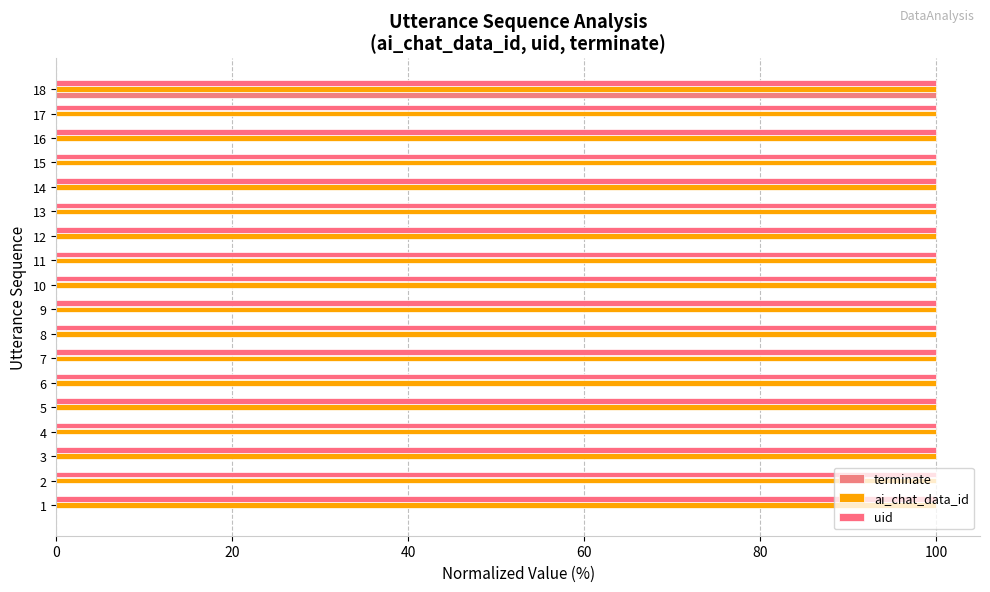

What is the total value across all series at 7?

200